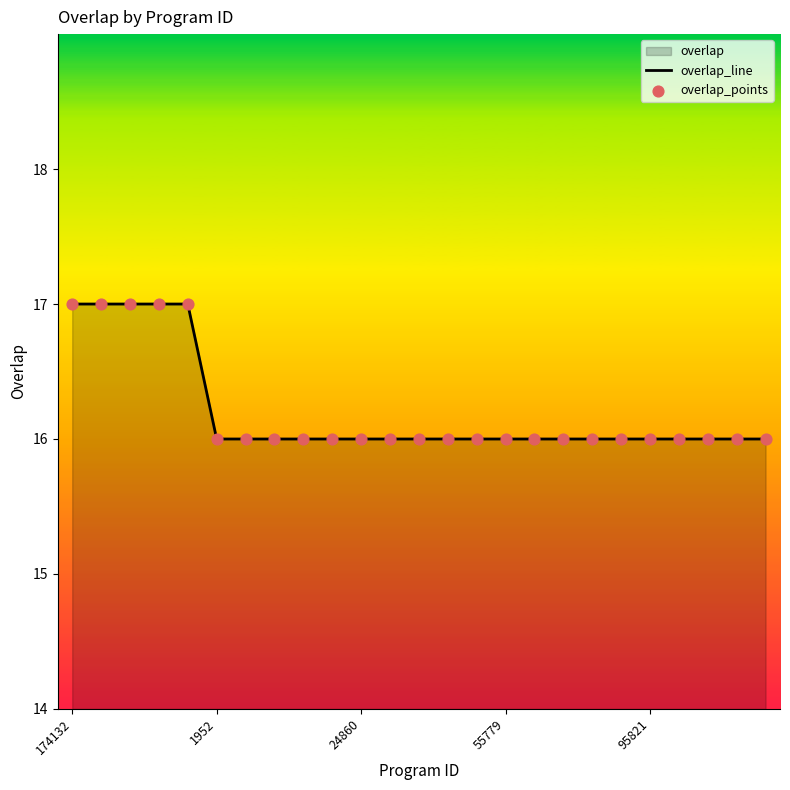

Which series contains the lowest Y value?

overlap_line